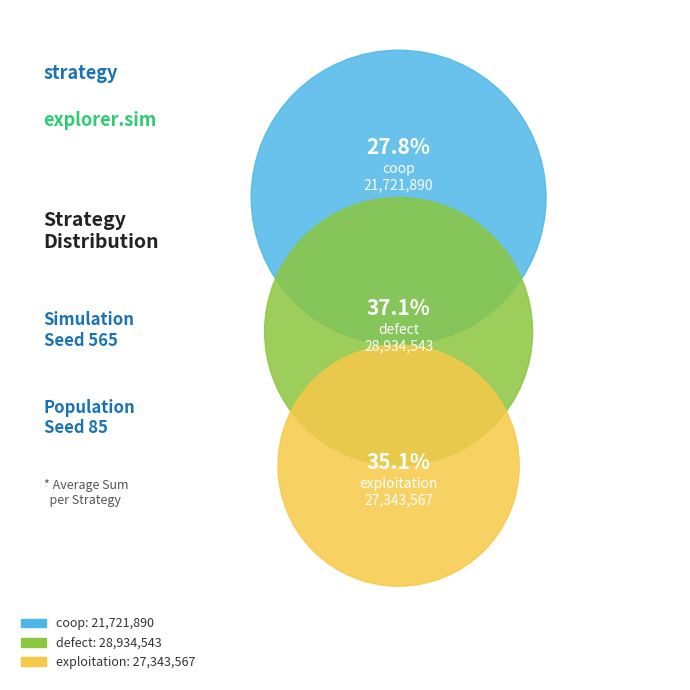

True or false: exploitation accounts for 29% of the total.

False